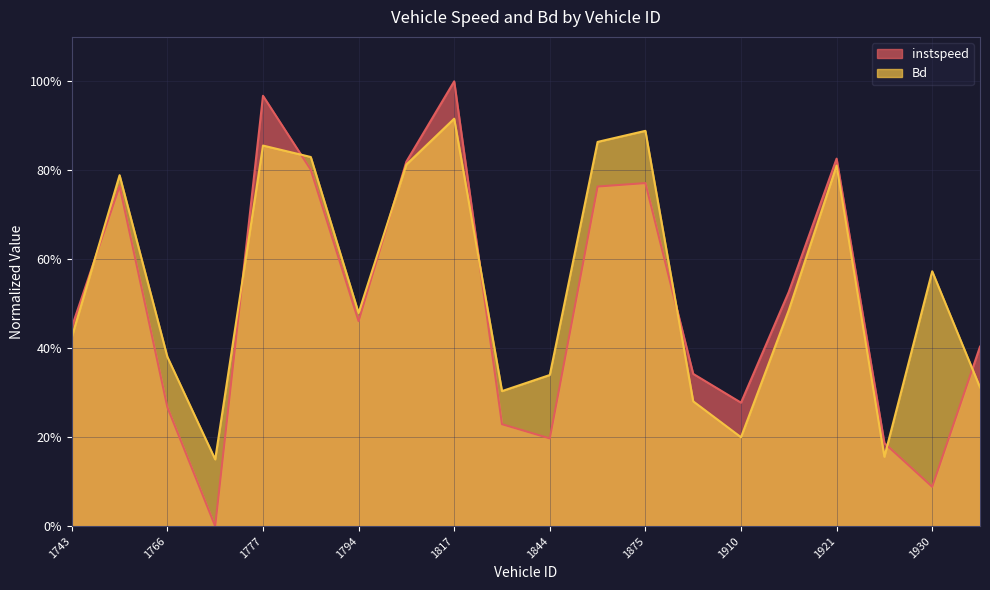

Reading right to left, transcribe all the data shown in this chart.

instspeed: 0.4	0.1	0.2	0.8	0.5	0.3	0.3	0.8	0.8	0.2	0.2	1.0	0.8	0.5	0.8	1.0	0.0	0.3	0.8	0.4
Bd: 0.3	0.6	0.2	0.8	0.5	0.2	0.3	0.9	0.9	0.3	0.3	0.9	0.8	0.5	0.8	0.9	0.2	0.4	0.8	0.4